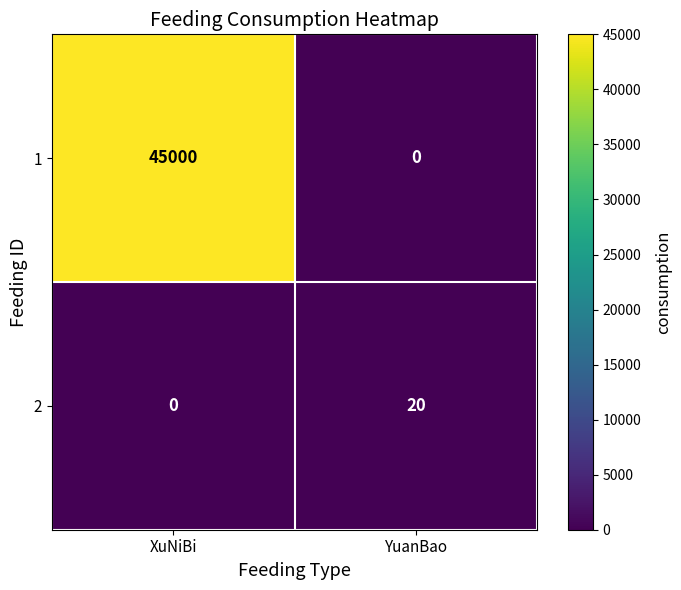

Reading left to right, what are all the values shown in this chart?

1: XuNiBi=45000	YuanBao=0
2: XuNiBi=0	YuanBao=20